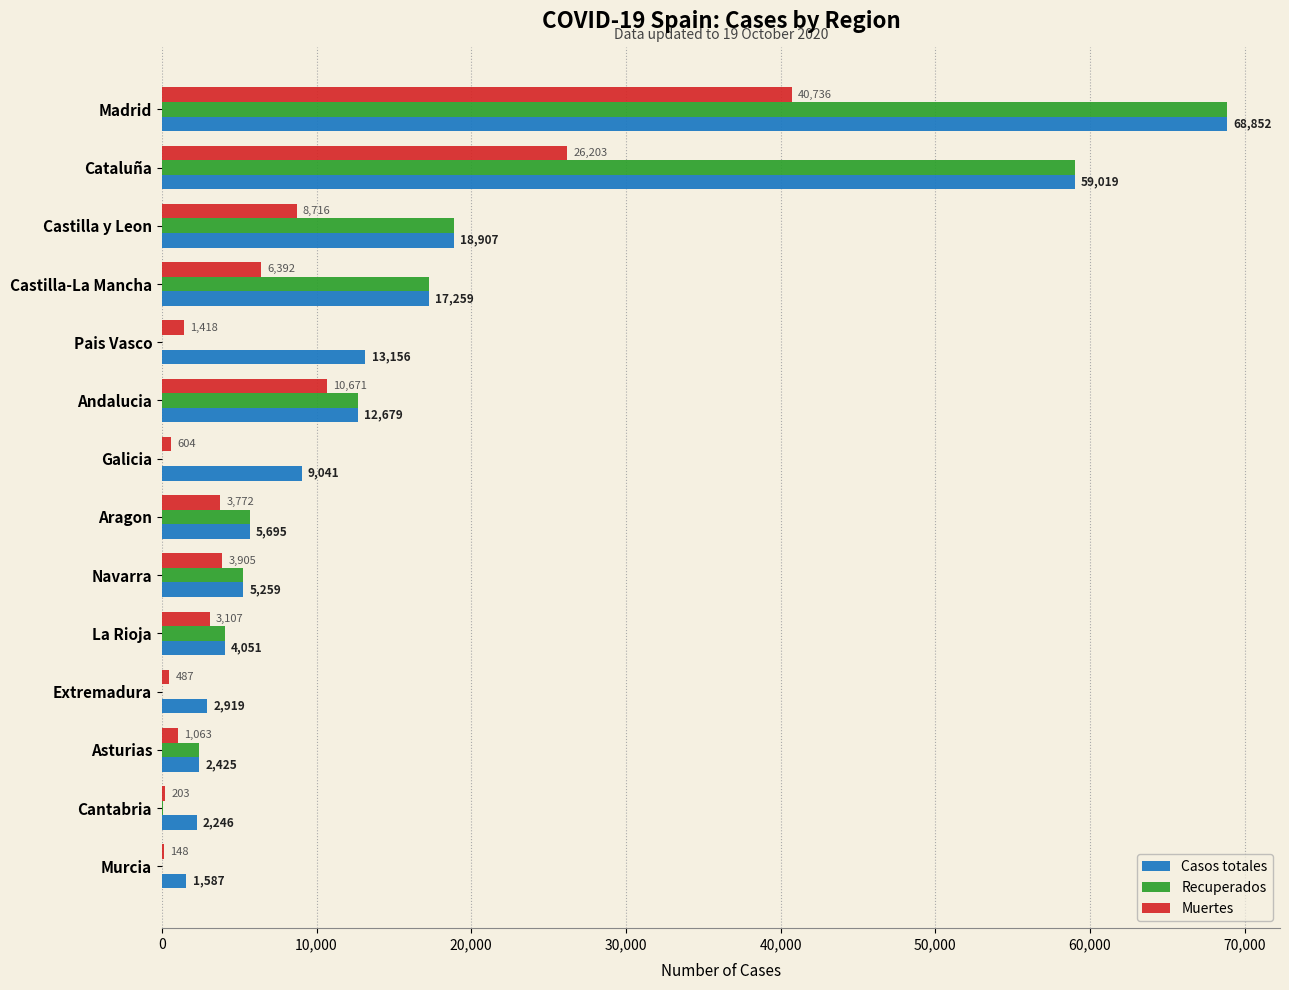

What is the total value across all series at Navarra?

14423